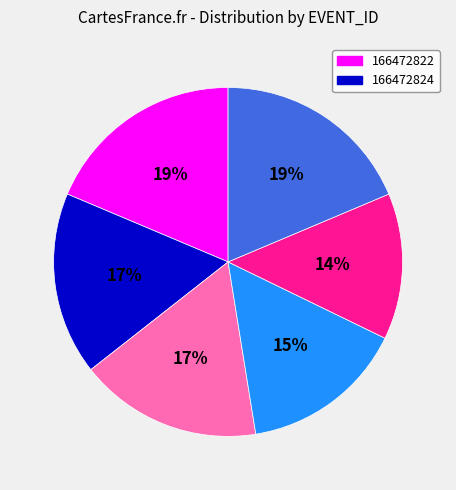

Is there a majority slice in this chart?

No